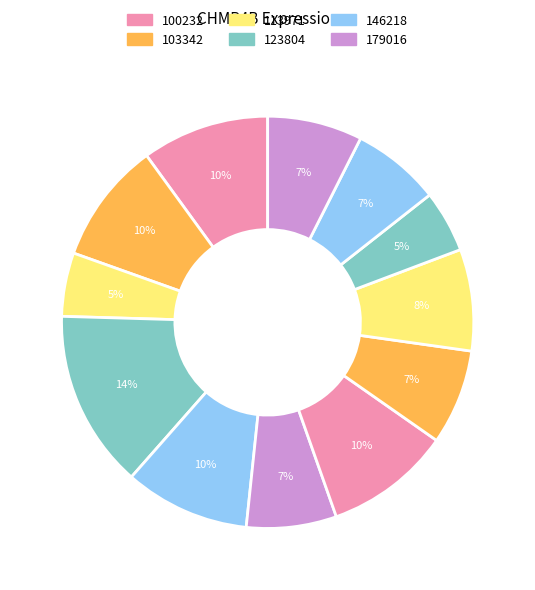

How many slices are in this pie chart?

12